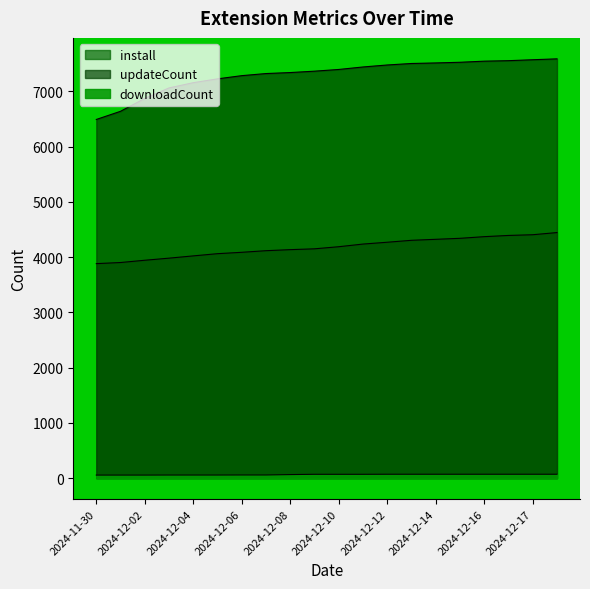

True or false: updateCount has more than 1 points higher than both neighbors.

False